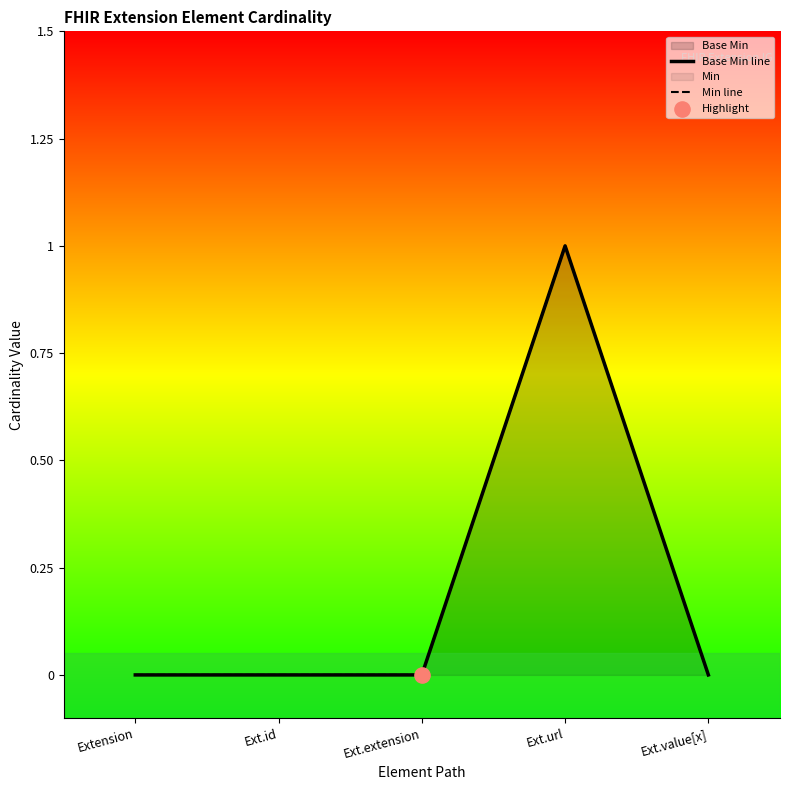

Which series has the largest total across all categories?

Base Min line